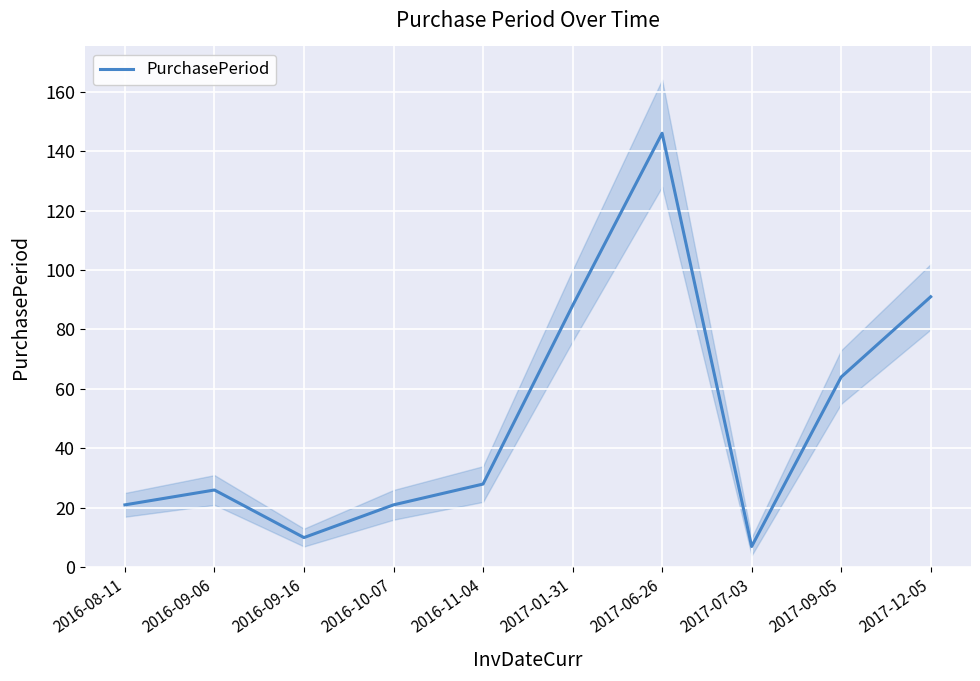

Reading right to left, list all the values displayed in this chart.

2017-12-05=91	2017-09-05=64	2017-07-03=7	2017-06-26=146	2017-01-31=88	2016-11-04=28	2016-10-07=21	2016-09-16=10	2016-09-06=26	2016-08-11=21